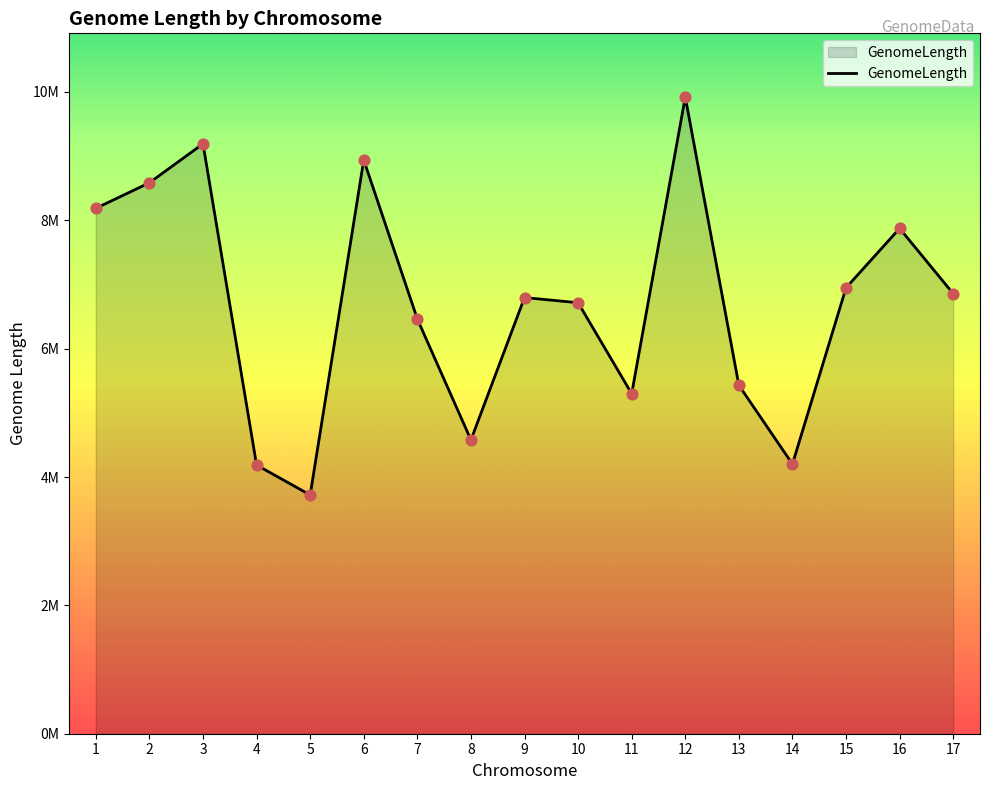

What is the change in value from 9 to 12?

+3125283